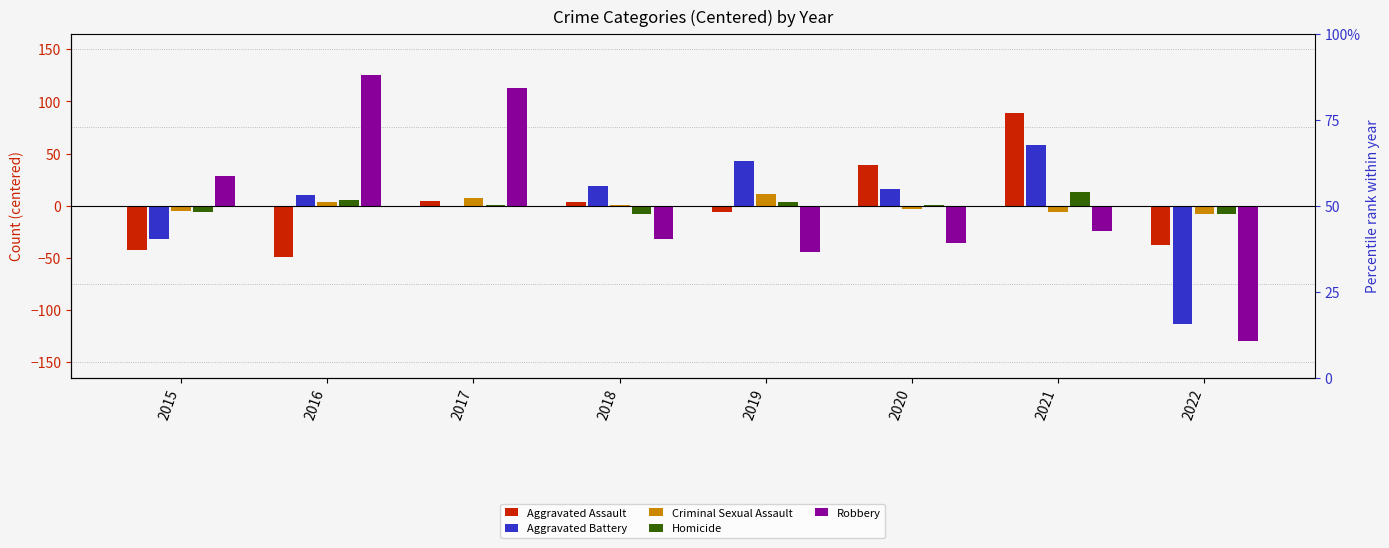

What is the total value across all series at 2016?

95.8